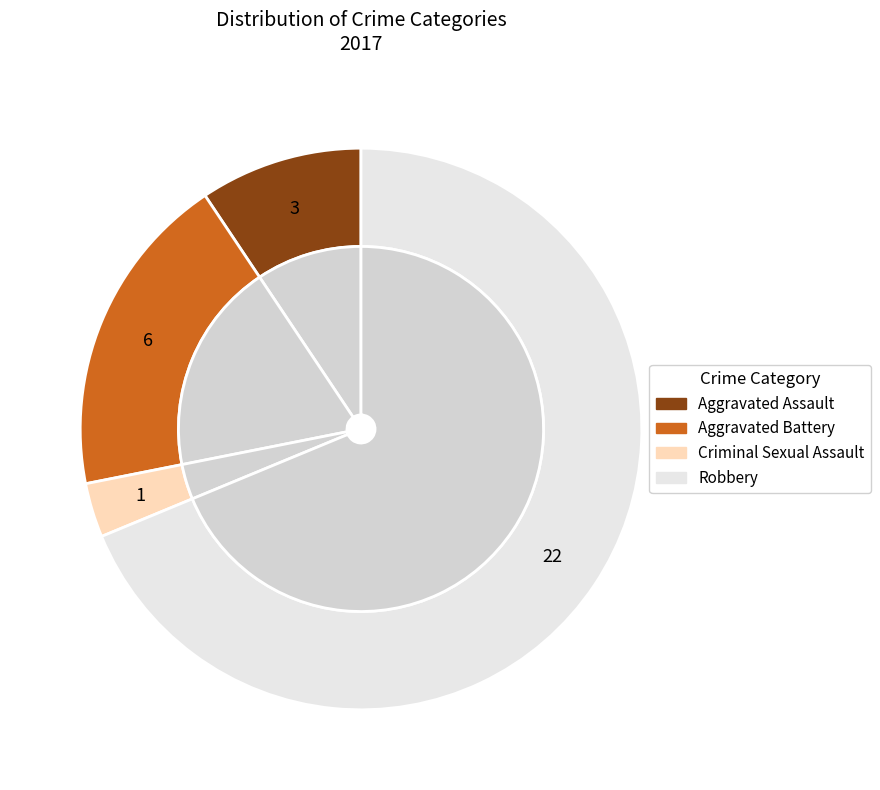

What percentage is the Robbery slice, to the nearest percent?

69%